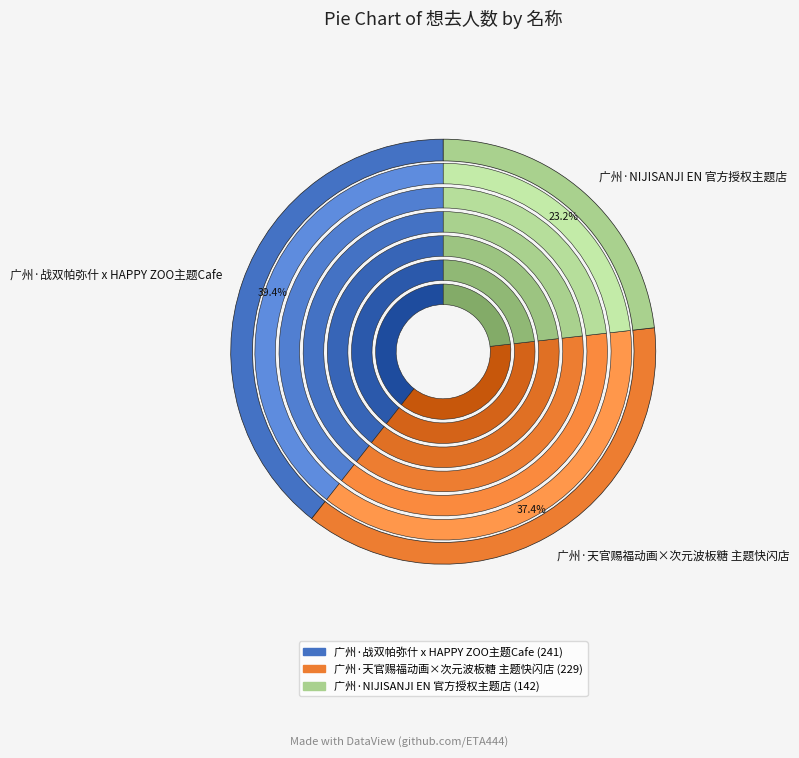

Rank the categories by value from lowest to highest.

广州·NIJISANJI EN 官方授权主题店, 广州·天官赐福动画×次元波板糖 主题快闪店, 广州·战双帕弥什 x HAPPY ZOO主题Cafe